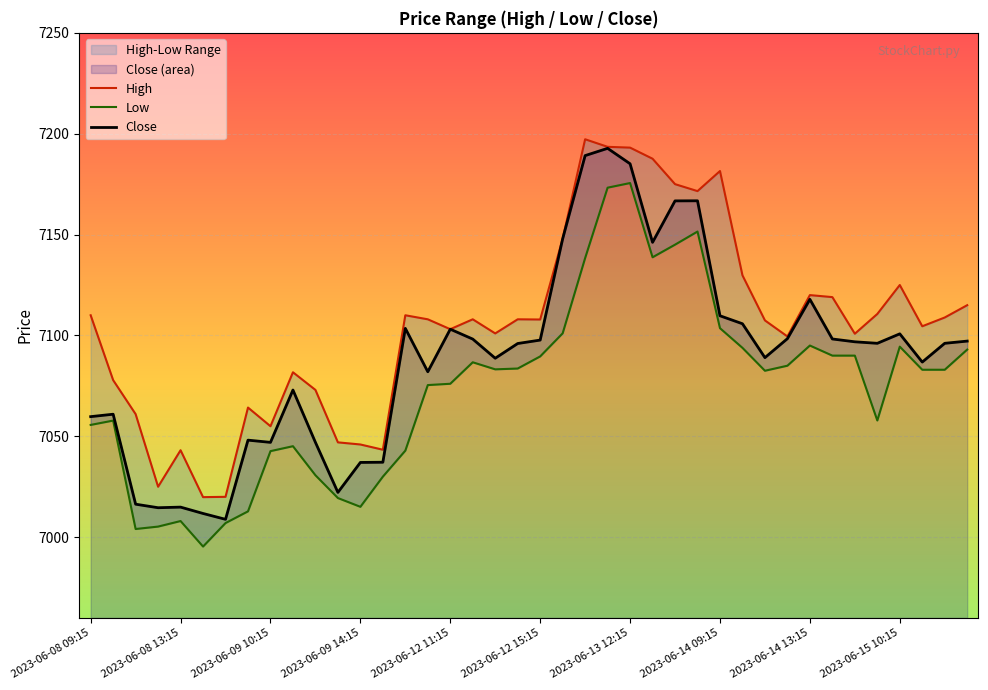

What value does the High series have at 30?

7107.5